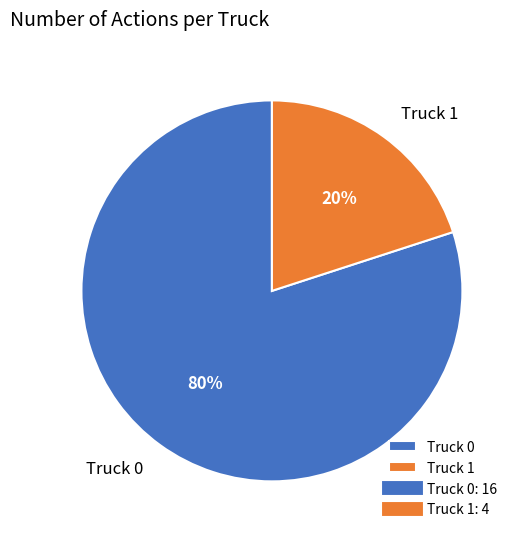

To the nearest percent, what portion does Truck 0 represent?

80%